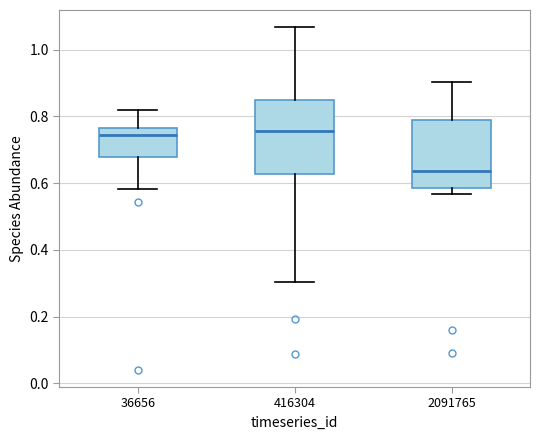

Reading left to right, transcribe this box plot: for each box, give where its median line is, the range the box spans, and where its two whiskers end, as read against the y-axis. The values are not printed on the chart, so give them approximately, as read against the axis.

36656: median 0.74, box 0.68 to 0.76, whiskers 0.58 to 0.82
416304: median 0.76, box 0.62 to 0.84, whiskers 0.30 to 1.06
2091765: median 0.64, box 0.58 to 0.78, whiskers 0.56 to 0.90